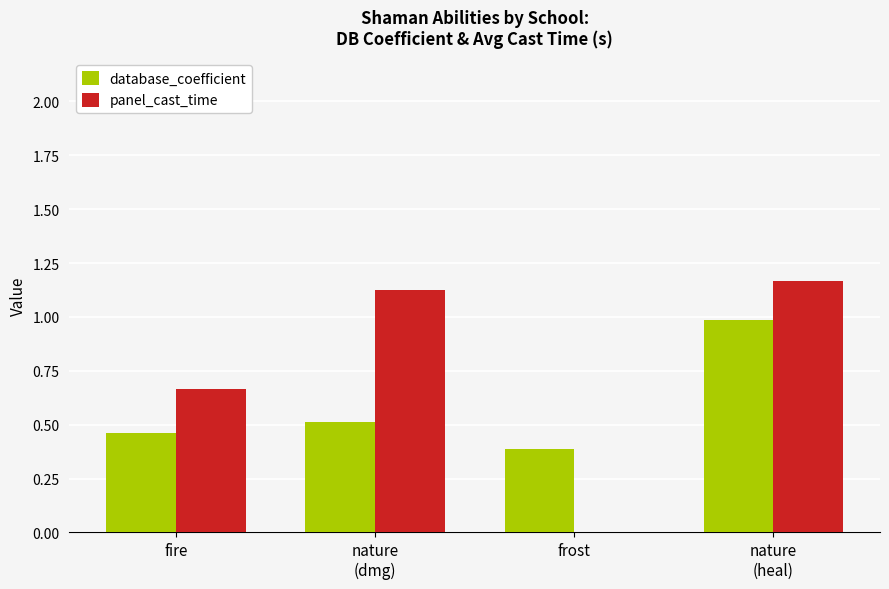

Count the number of data series in this chart.

2